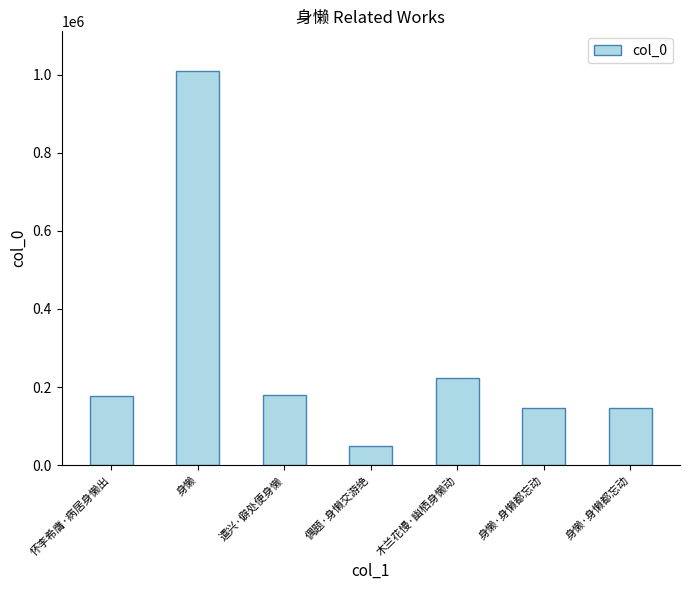

How many categories are shown in the chart?

7